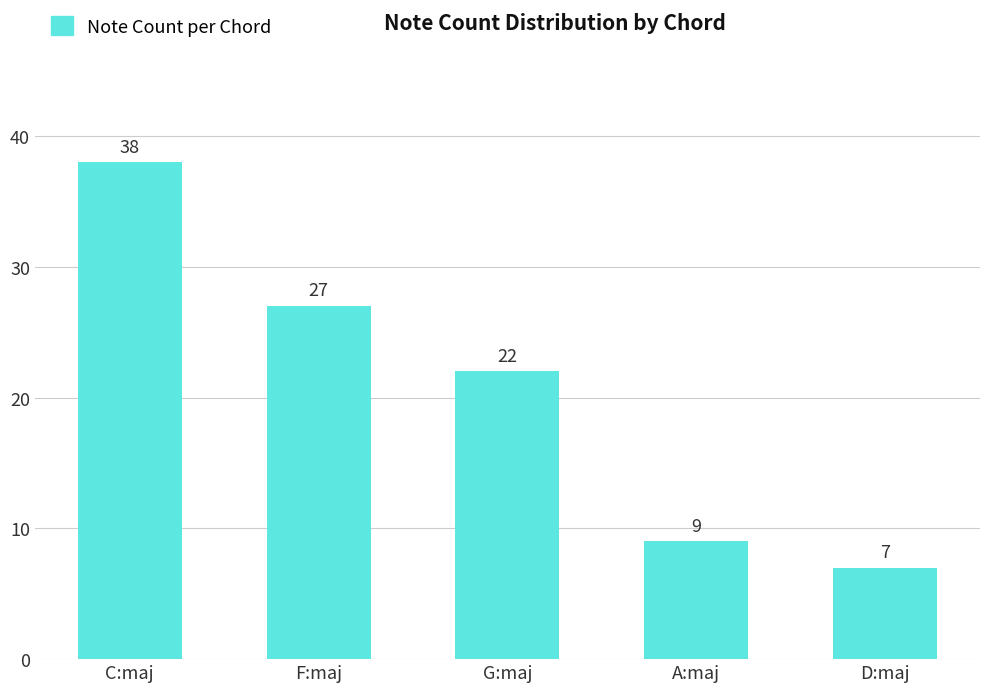

What is the approximate value at G:maj, to the nearest 5?

20